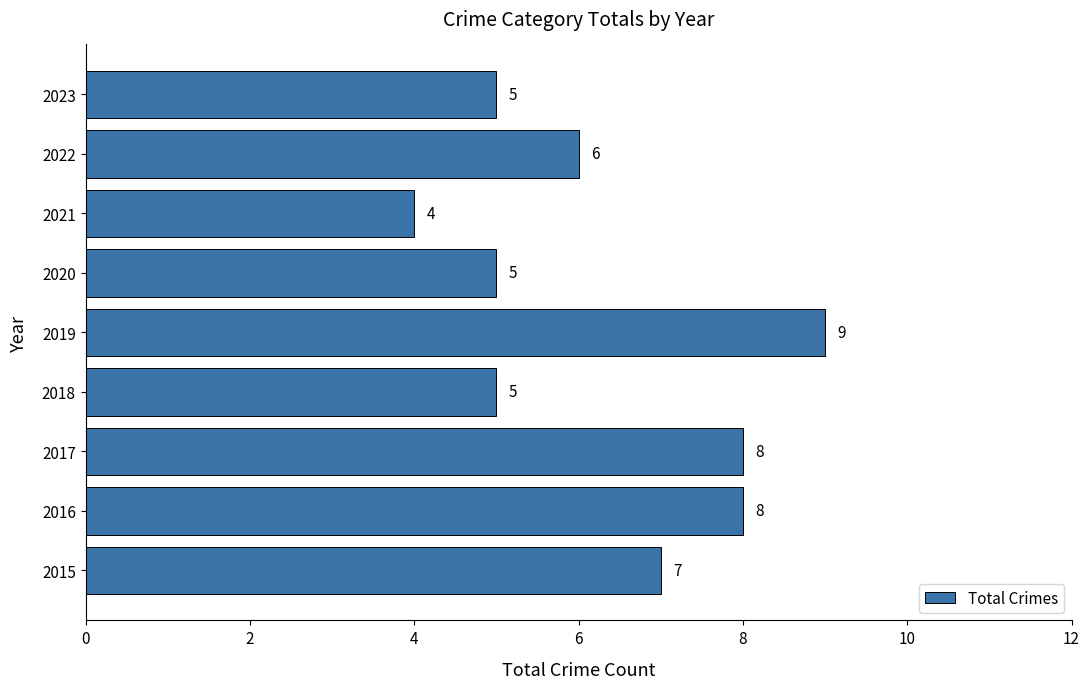

Count the number of data series in this chart.

1